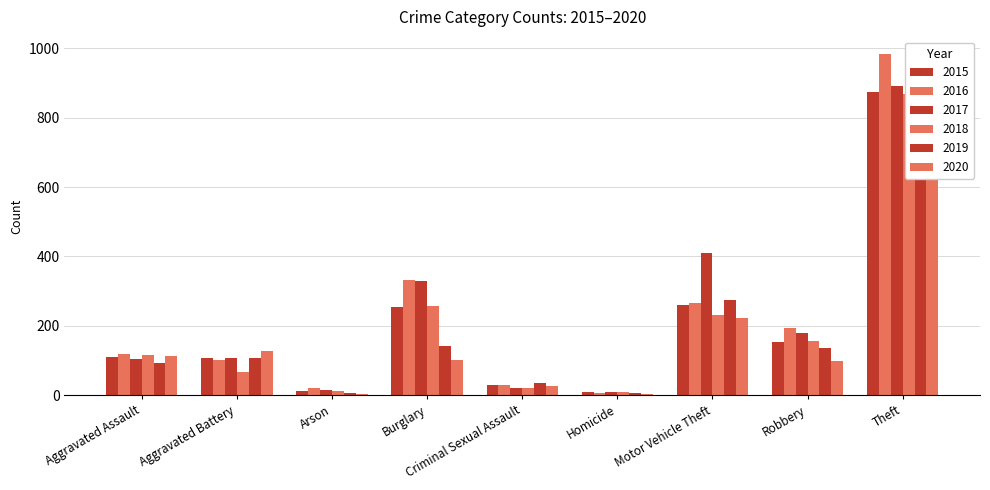

What is the difference between the maximum and minimum values in the 2019 series?

886